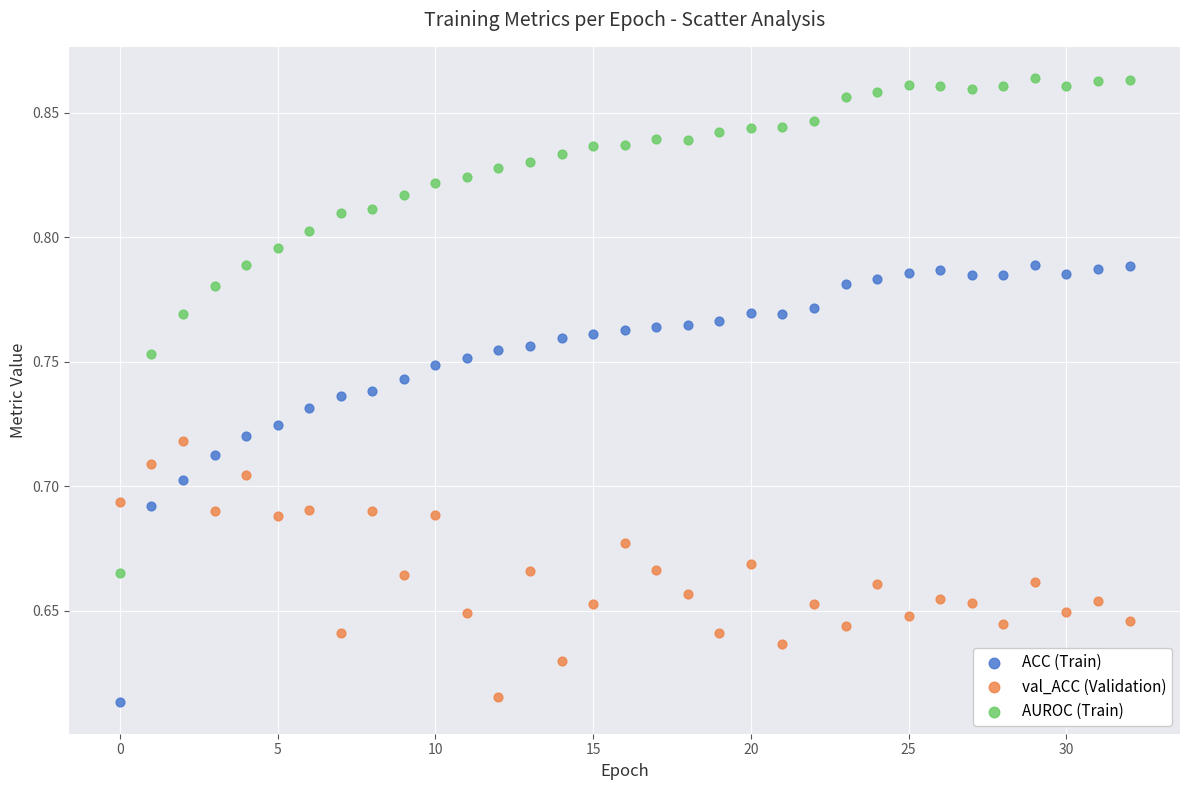

Which series has the widest spread of Y values?

AUROC (Train)